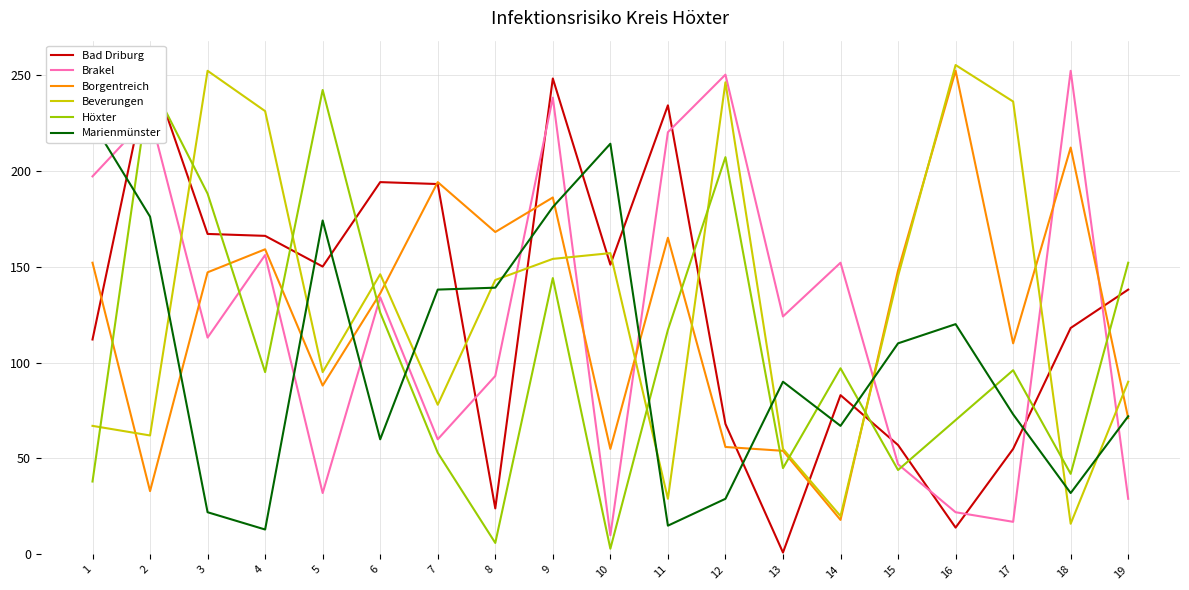

Reading left to right, transcribe all the data shown in this chart.

Bad Driburg: 1=112	2=254	3=167	4=166	5=150	6=194	7=193	8=24	9=248	10=151	11=234	12=68	13=1	14=83	15=57	16=14	17=55	18=118	19=138
Brakel: 1=197	2=229	3=113	4=156	5=32	6=134	7=60	8=93	9=238	10=10	11=220	12=250	13=124	14=152	15=47	16=22	17=17	18=252	19=29
Borgentreich: 1=152	2=33	3=147	4=159	5=88	6=136	7=194	8=168	9=186	10=55	11=165	12=56	13=54	14=18	15=148	16=252	17=110	18=212	19=71
Beverungen: 1=67	2=62	3=252	4=231	5=95	6=146	7=78	8=143	9=154	10=157	11=29	12=246	13=55	14=20	15=145	16=255	17=236	18=16	19=90
Höxter: 1=38	2=247	3=188	4=95	5=242	6=126	7=53	8=6	9=144	10=3	11=117	12=207	13=45	14=97	15=44	16=70	17=96	18=42	19=152
Marienmünster: 1=225	2=176	3=22	4=13	5=174	6=60	7=138	8=139	9=181	10=214	11=15	12=29	13=90	14=67	15=110	16=120	17=73	18=32	19=72